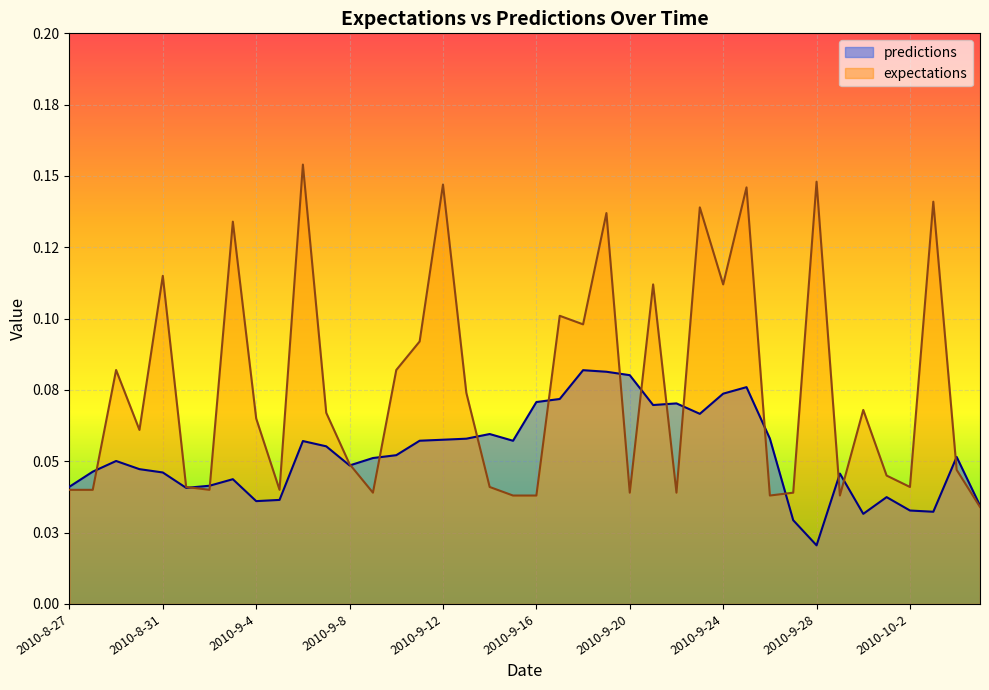

What is the sum of all expectations values?

3.0